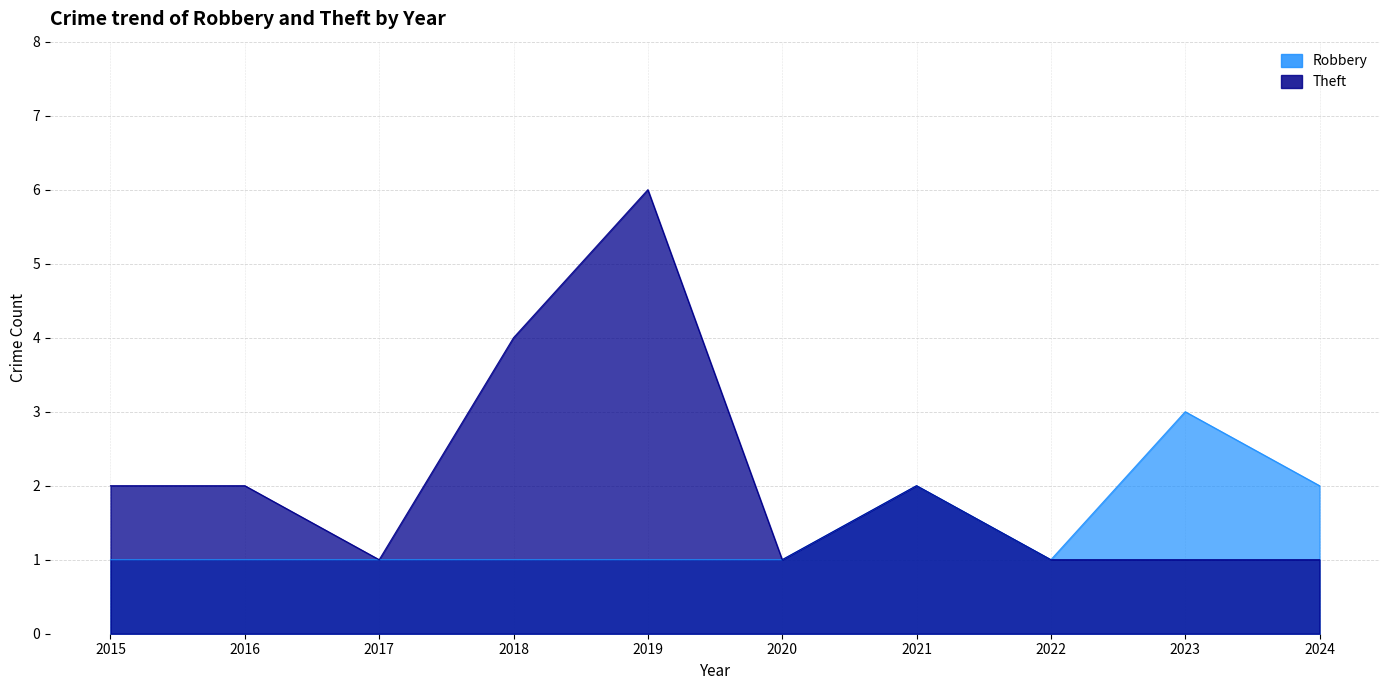

At which category does Robbery reach its first local valley?

2022